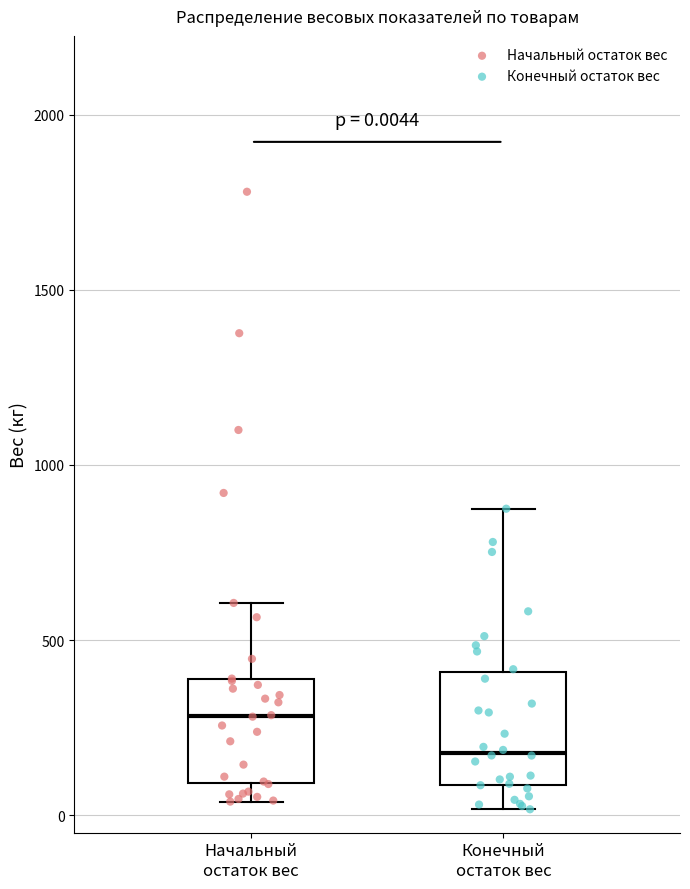

Which box has the highest median line?

Начальный остаток вес